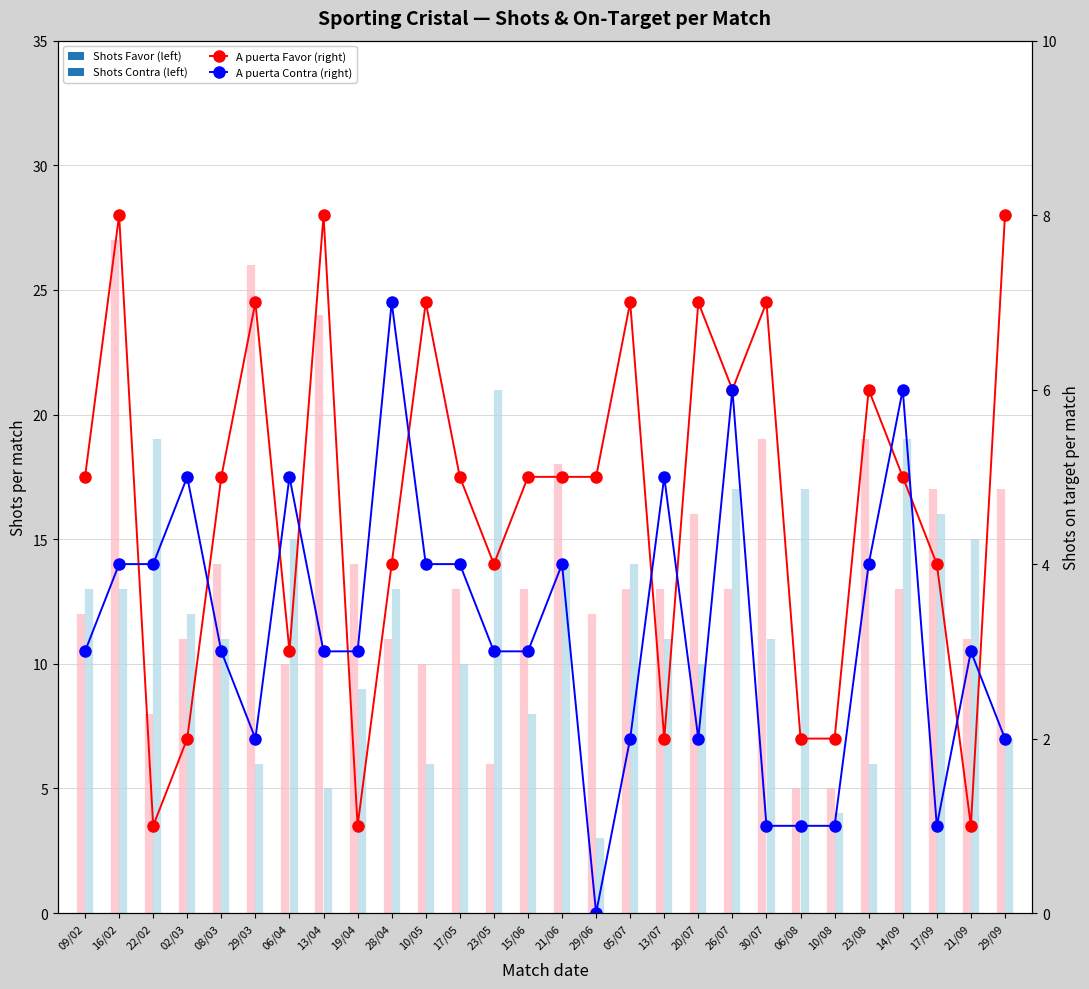

How many series are shown in this chart?

2